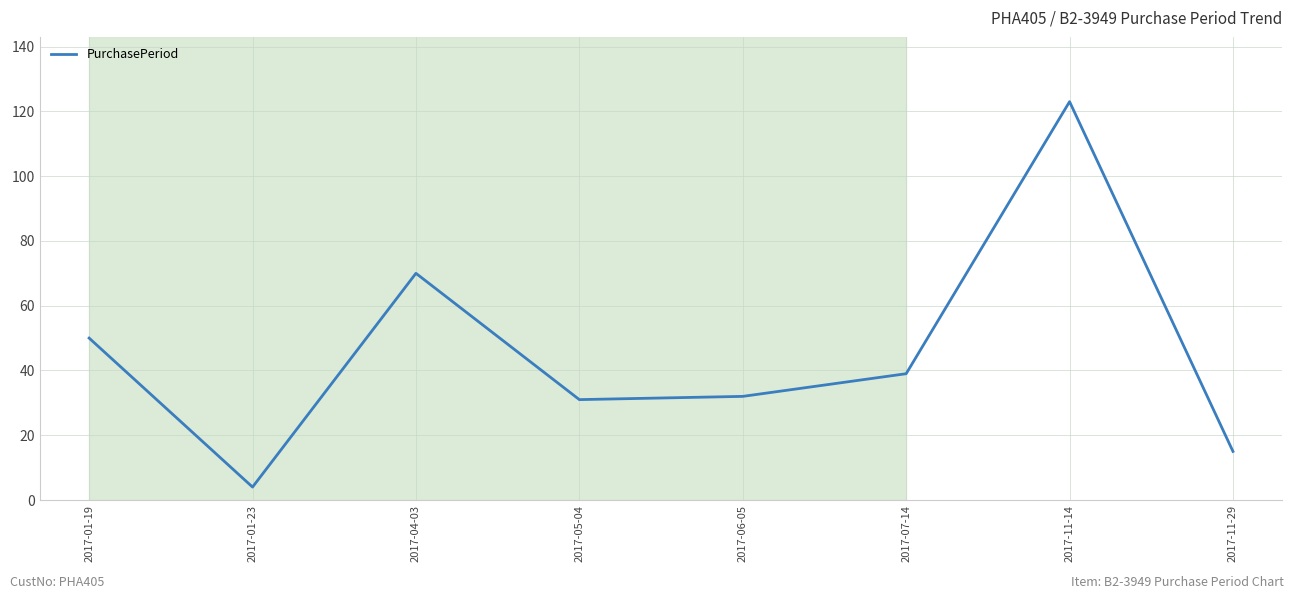

Which label corresponds to the largest value in the chart?

2017-11-14